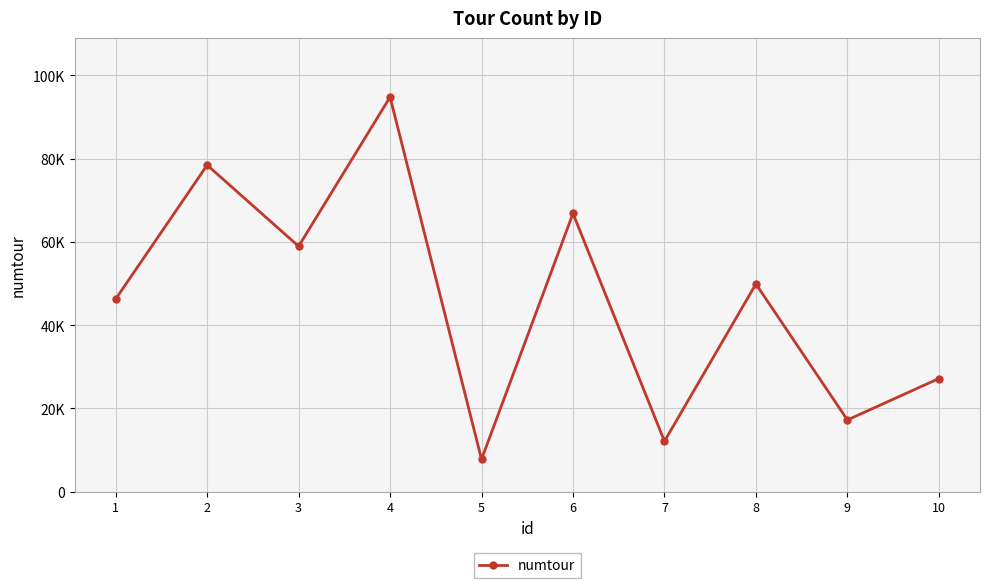

Does the chart have visible grid lines?

Yes